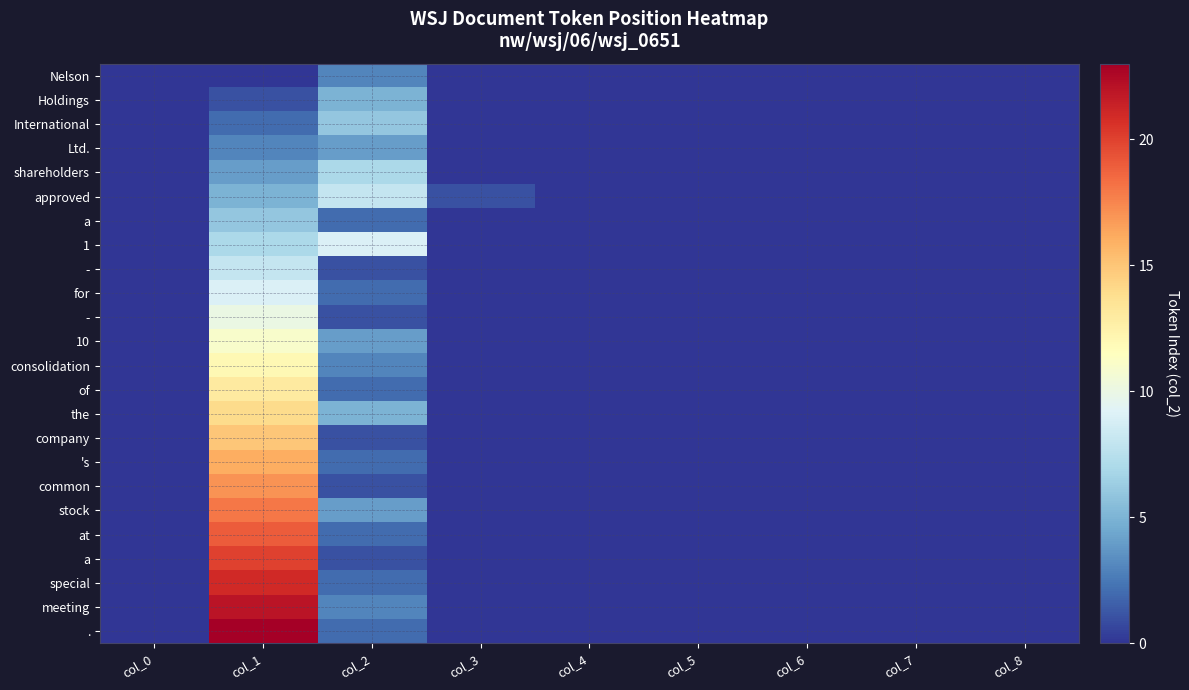

At how many categories does at least one series exceed 4?

2